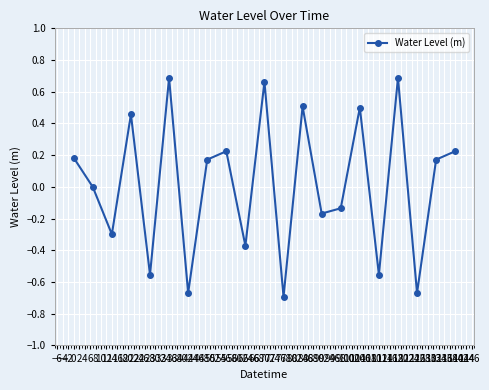

What is the difference between the maximum and minimum values?

1.4